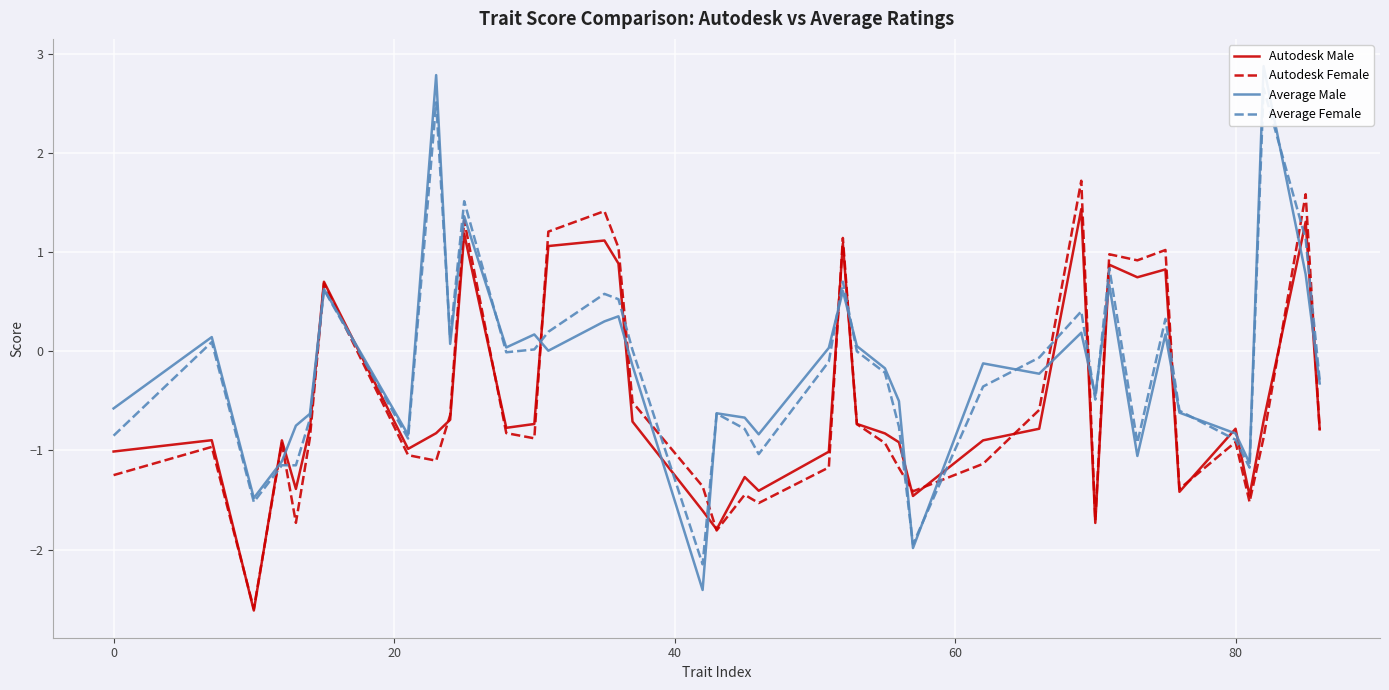

How many categories are shown in the chart?

40